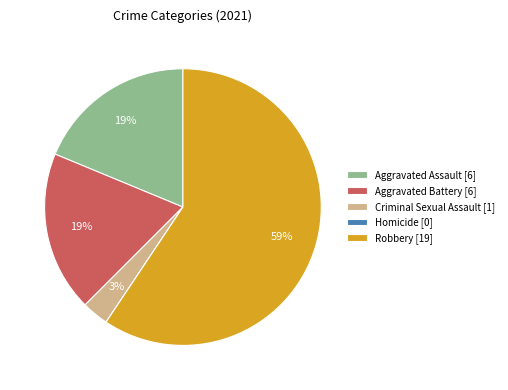

To the nearest percent, what is the difference between the largest and smallest slice percentages?

59%